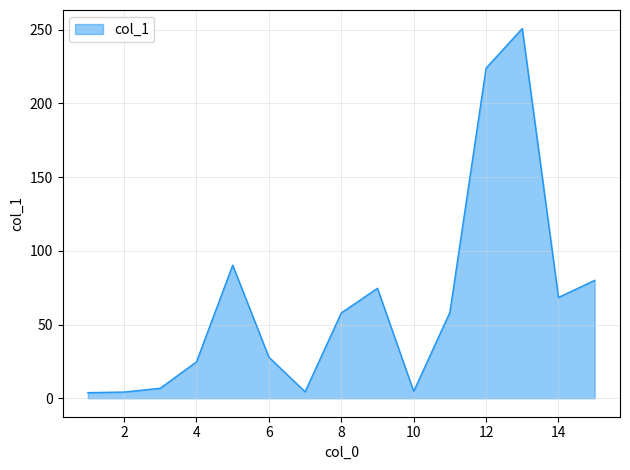

What is the difference between the maximum and minimum values?

247.1